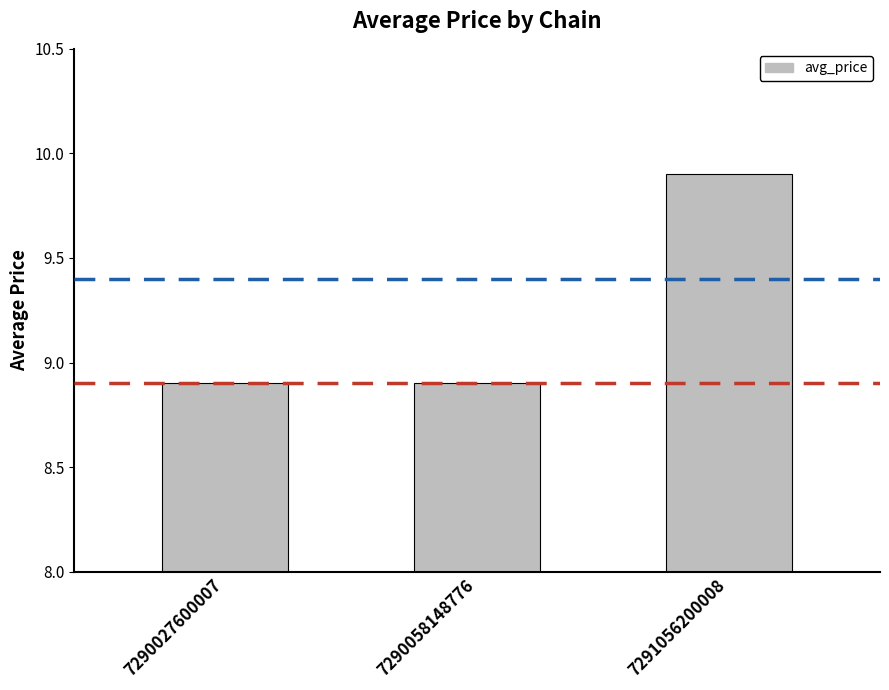

What is the average value?

9.2